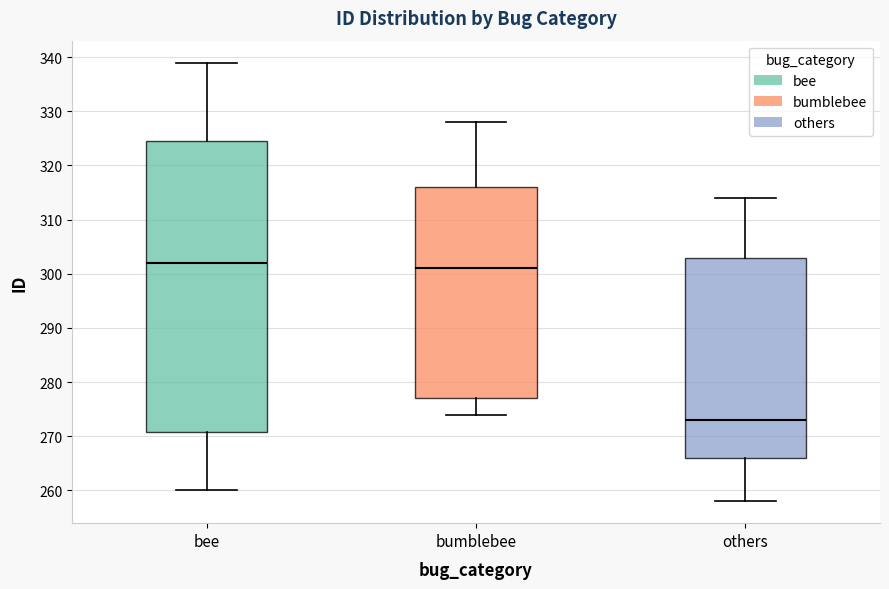

Reading left to right, read every box against the y-axis: the position of its median line, the range the box covers, and the ends of its whiskers. The values are not printed on the chart, so give them approximately, as read against the axis.

bee: median 302, box 271 to 325, whiskers 260 to 339
bumblebee: median 301, box 277 to 316, whiskers 274 to 328
others: median 273, box 266 to 303, whiskers 258 to 314